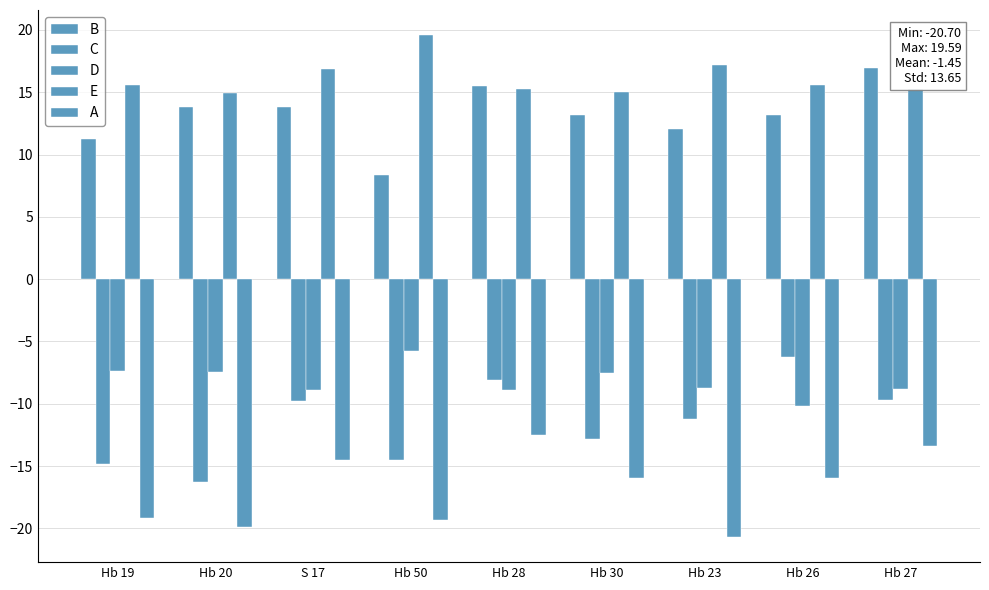

Where is B nearest to the value 12?

Hb 23